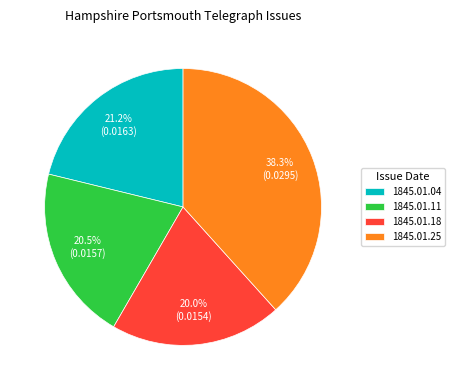

Is there a majority slice in this chart?

No